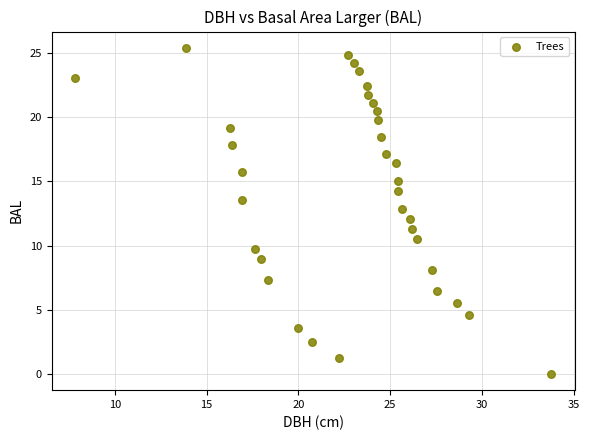

What is the range of Y values (max minus min)?

25.4